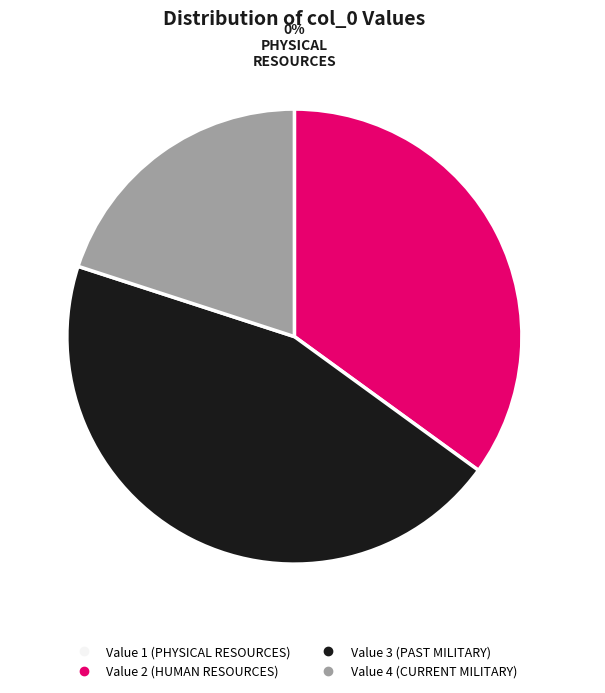

To the nearest percent, what is the average slice percentage?

25%